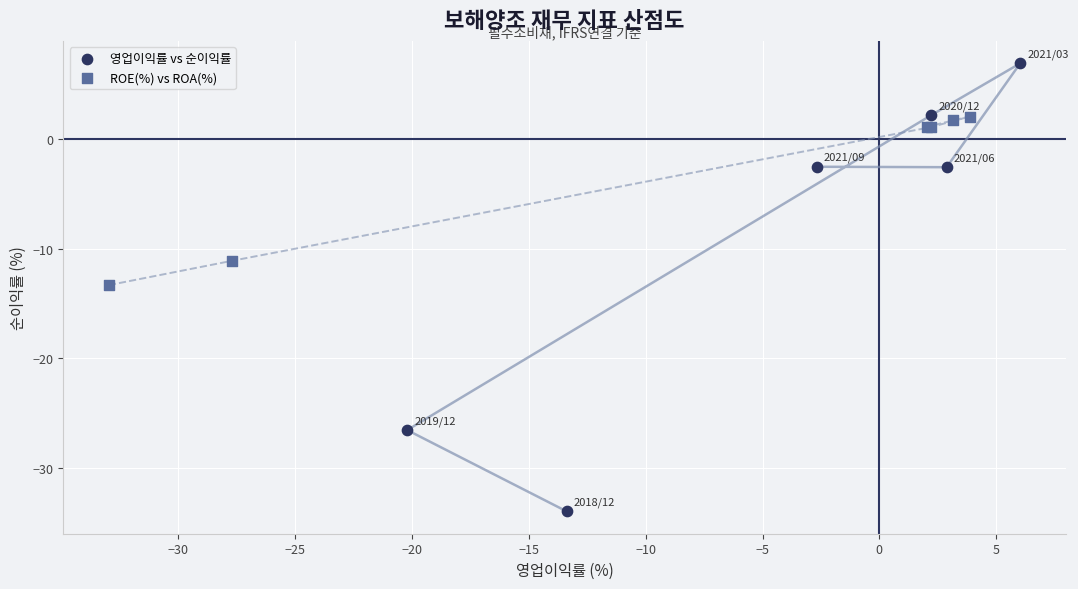

What are all the series names shown in the legend?

영업이익률 vs 순이익률, ROE(%) vs ROA(%)